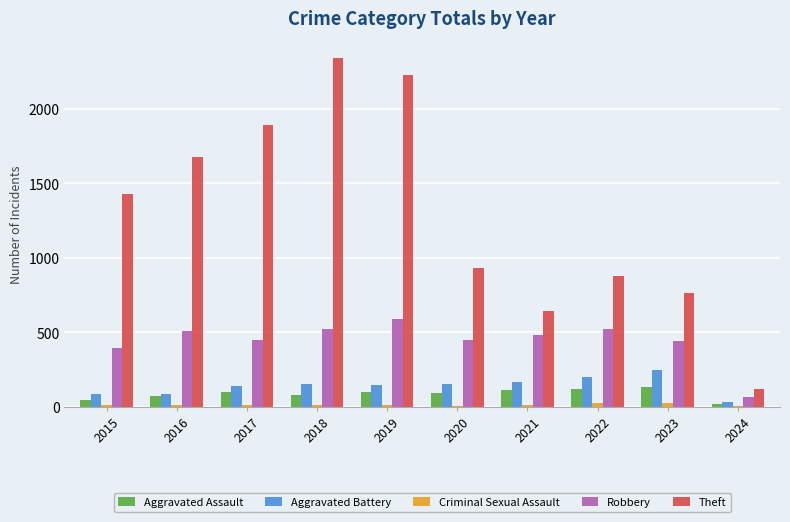

What is the approximate value of Robbery at 2016, to the nearest 50?

500